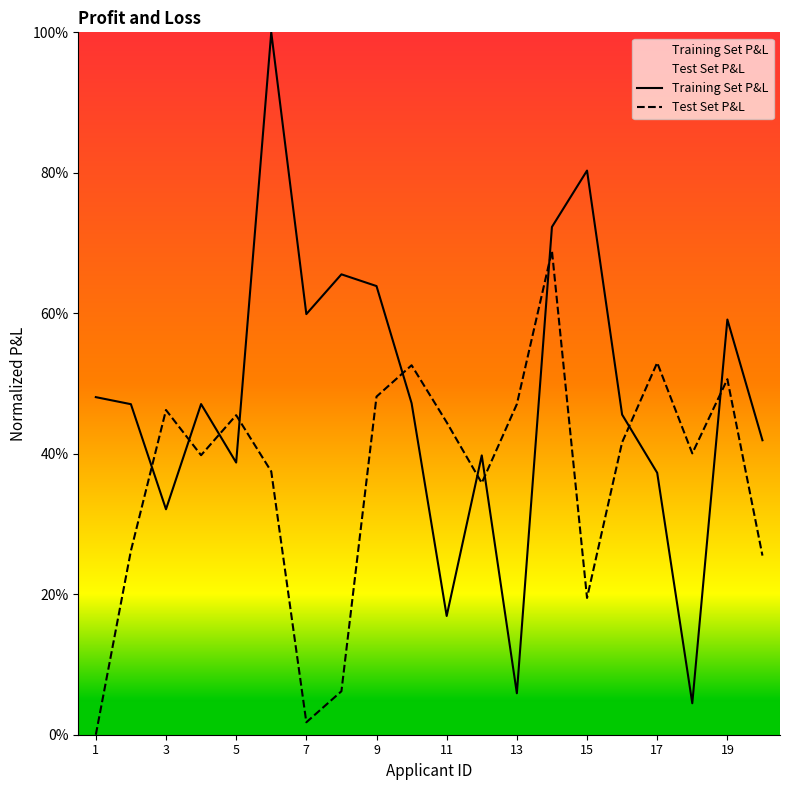

Between 14 and 7, which is larger?

14